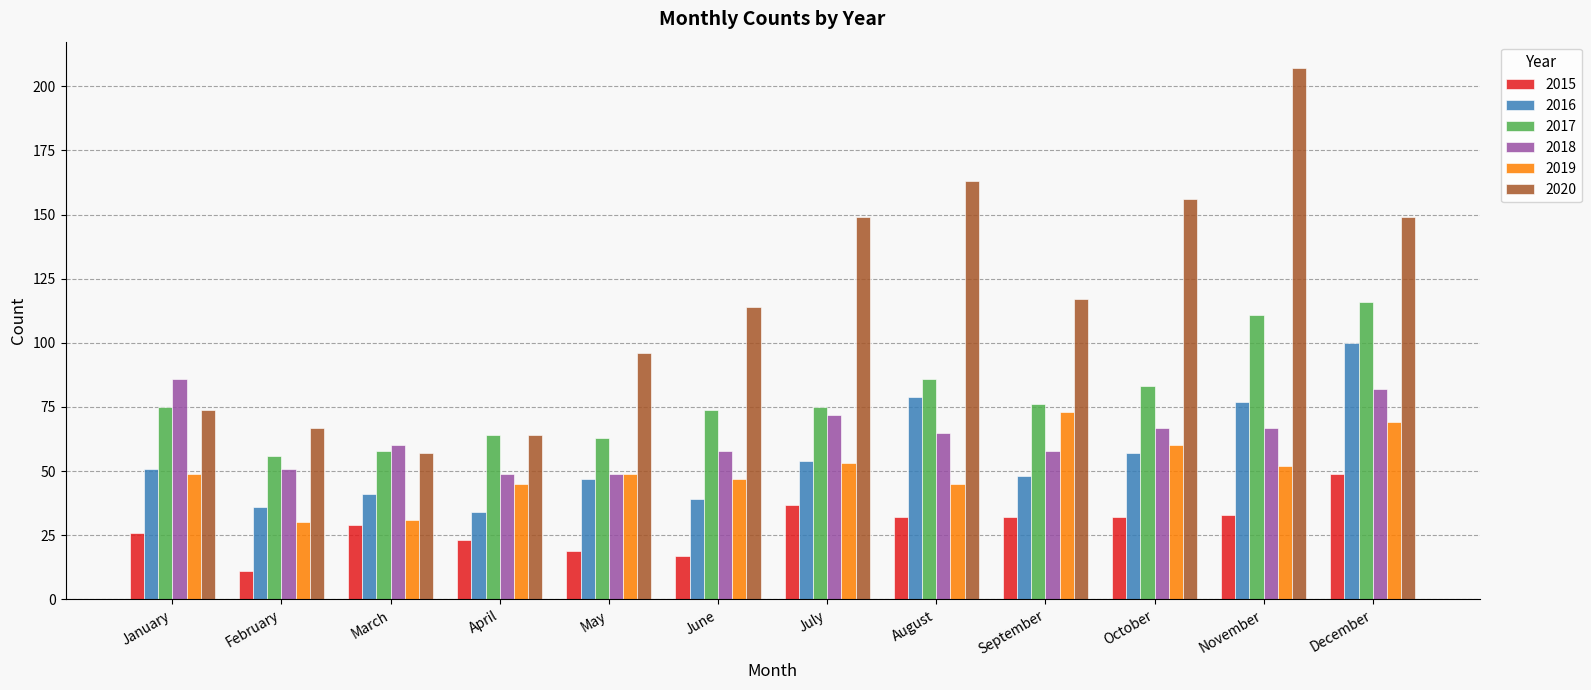

Is the value of 2017 at September greater than the value of 2019 at November?

Yes